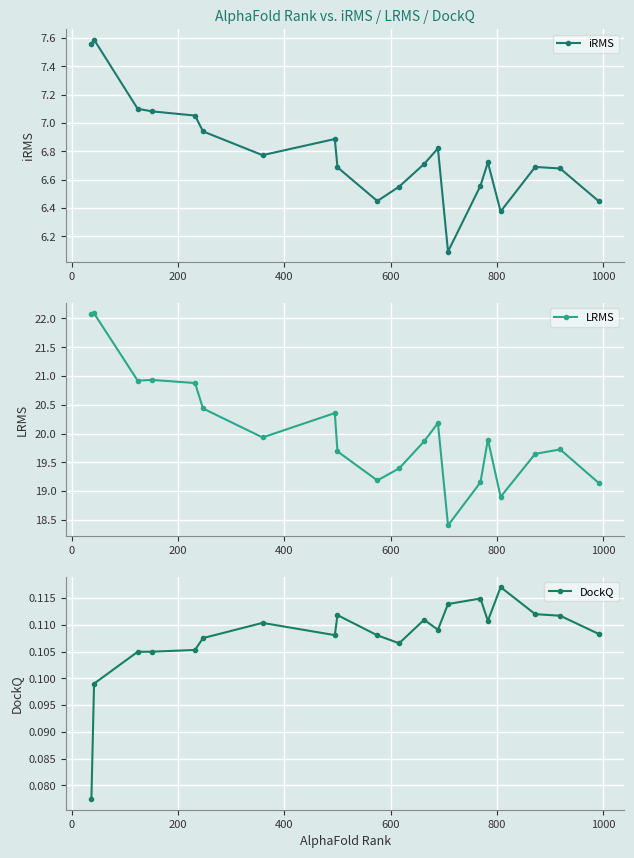

True or false: DockQ has more than 2 points higher than both neighbors.

True